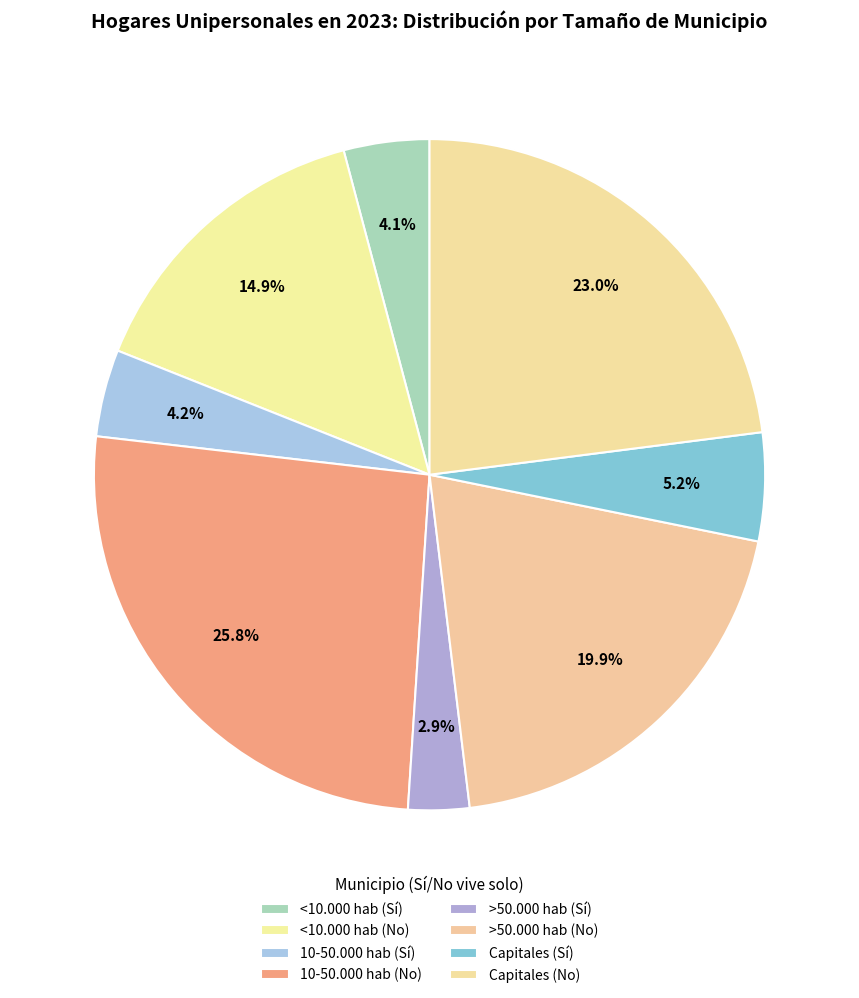

Which category has the smallest portion of the pie?

>50.000 hab (Sí)